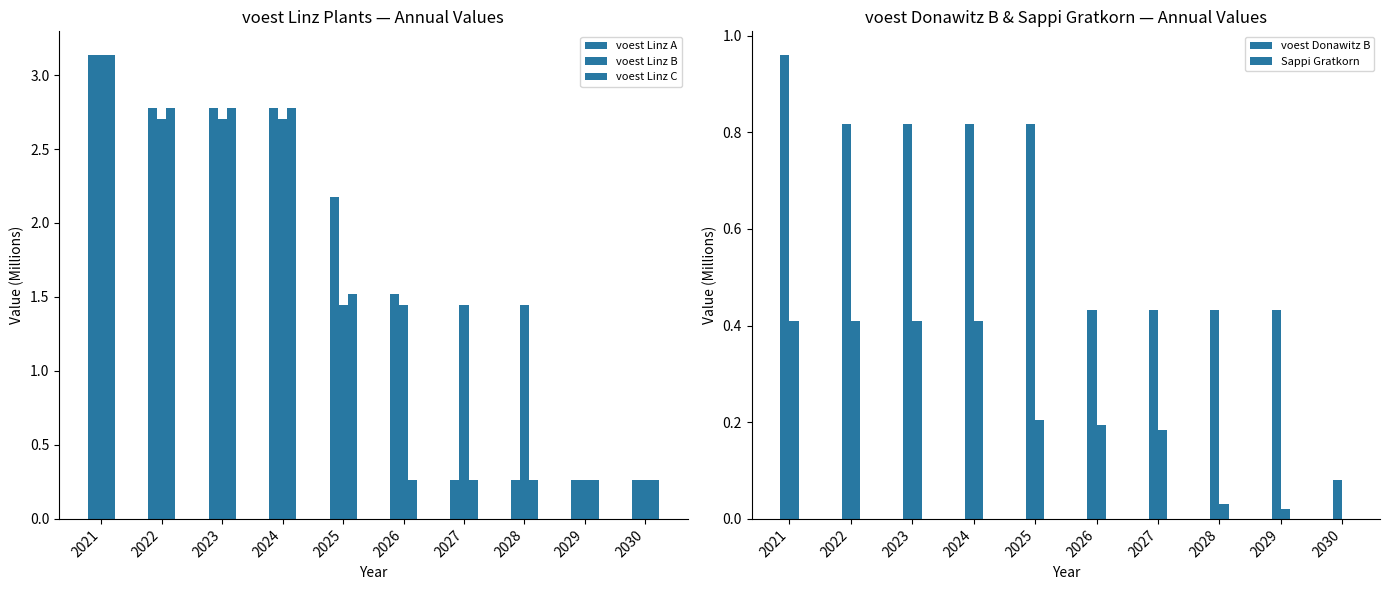

What is the difference between the maximum and minimum values in the Sappi Gratkorn series?

0.4